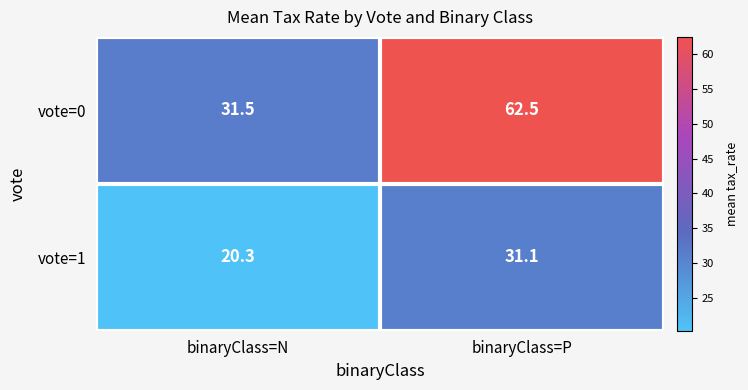

Rank the series by their maximum value, from highest to lowest.

vote=0, vote=1